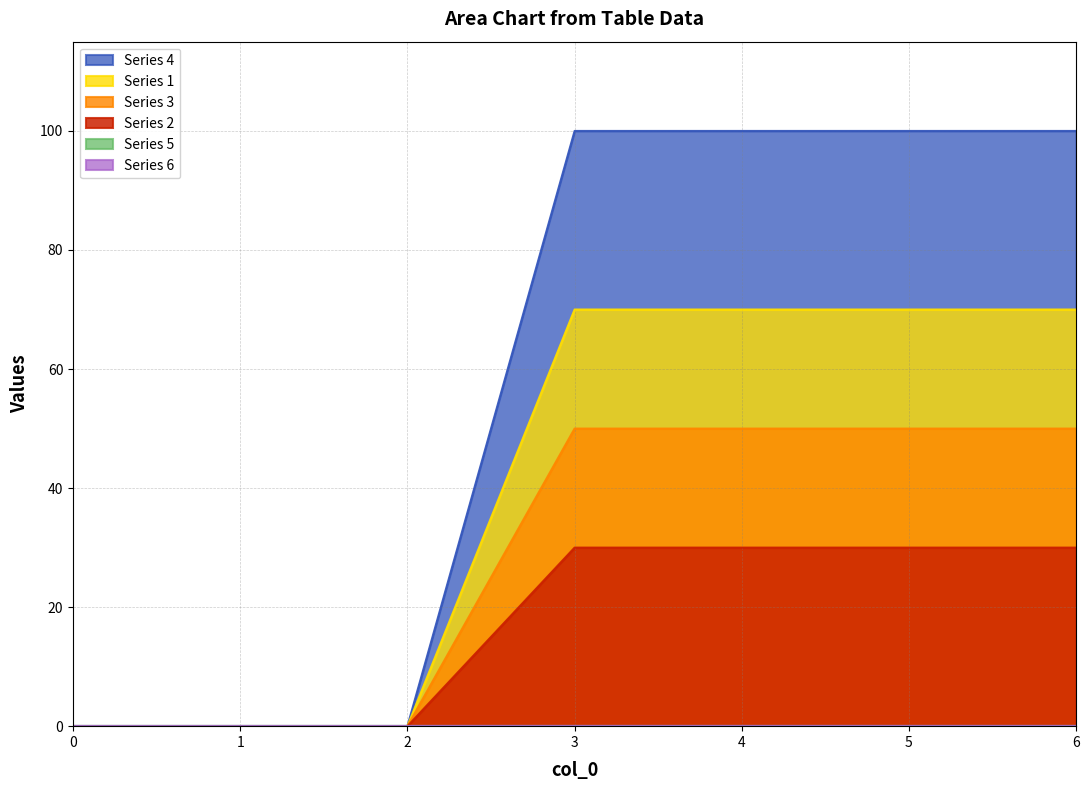

Reading left to right, extract all data points from this chart.

1: 0	0	0	100	100	100	100
2: 0	0	0	50	50	50	50
3: 0	0	0	30	30	30	30
4: 0	0	0	70	70	70	70